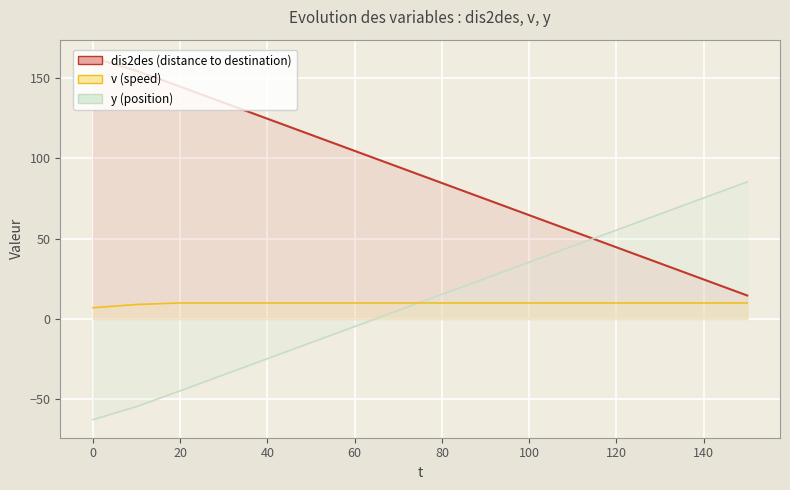

What is the value of the v point at the 1st from the left?

7.0